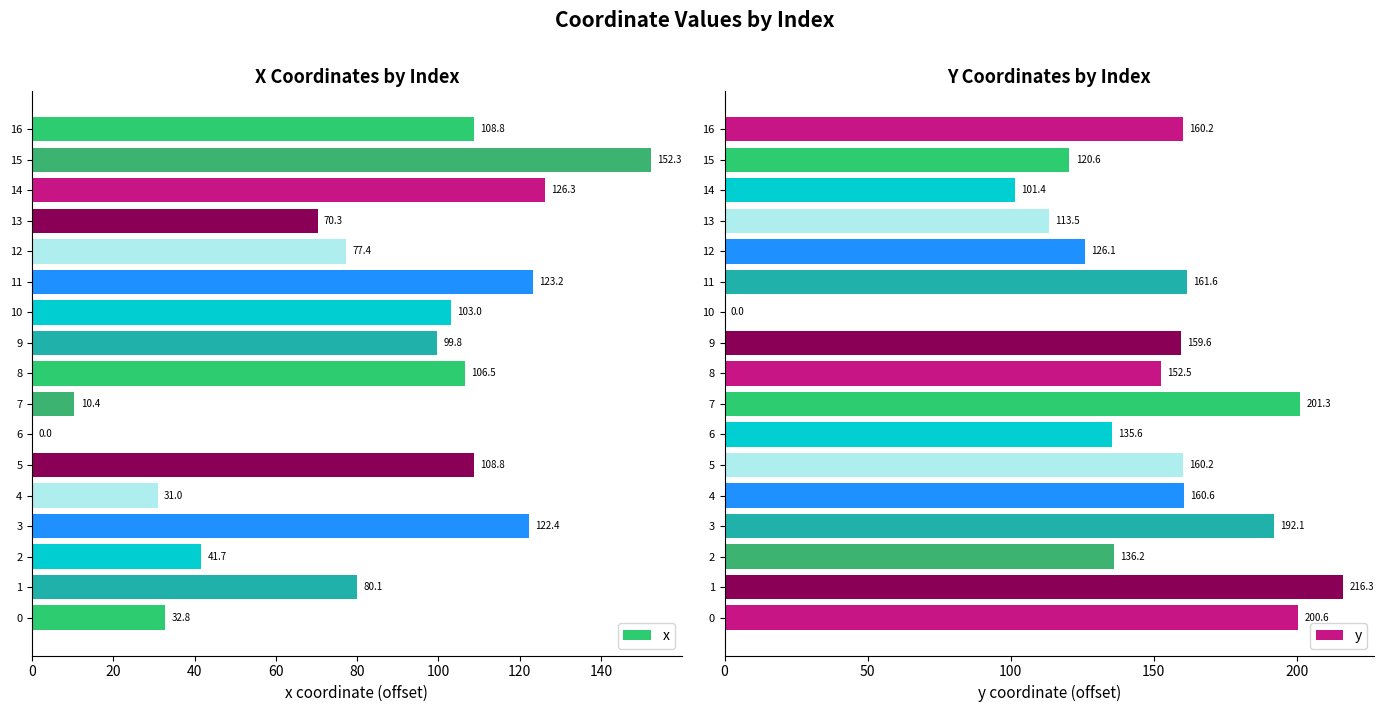

At which label is x closest to 76?

12